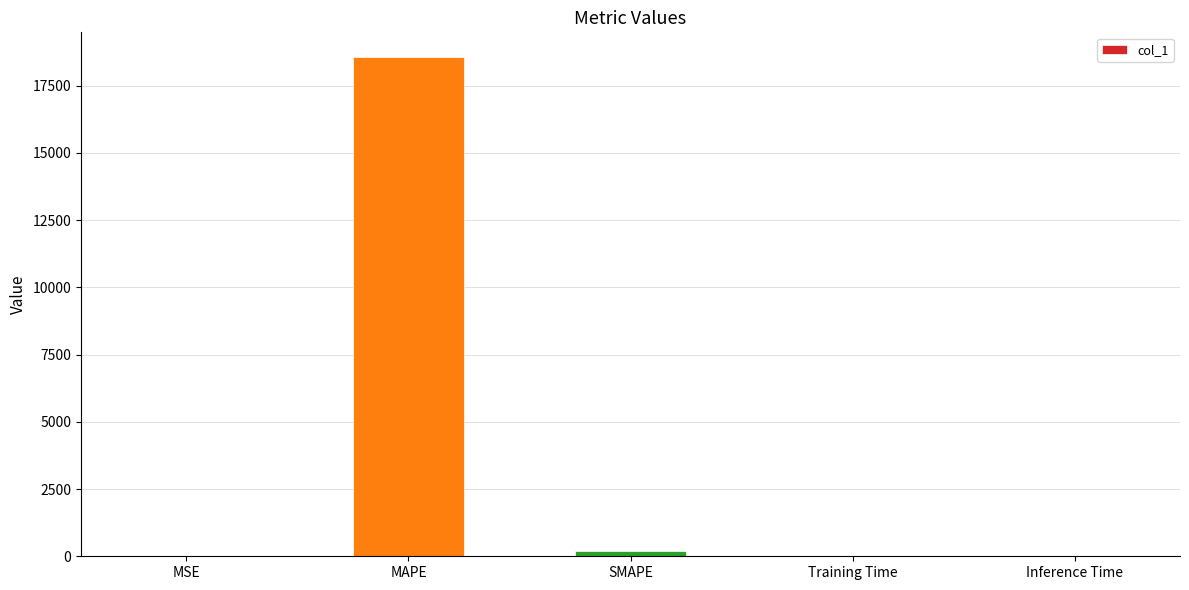

Are the bars horizontal?

No